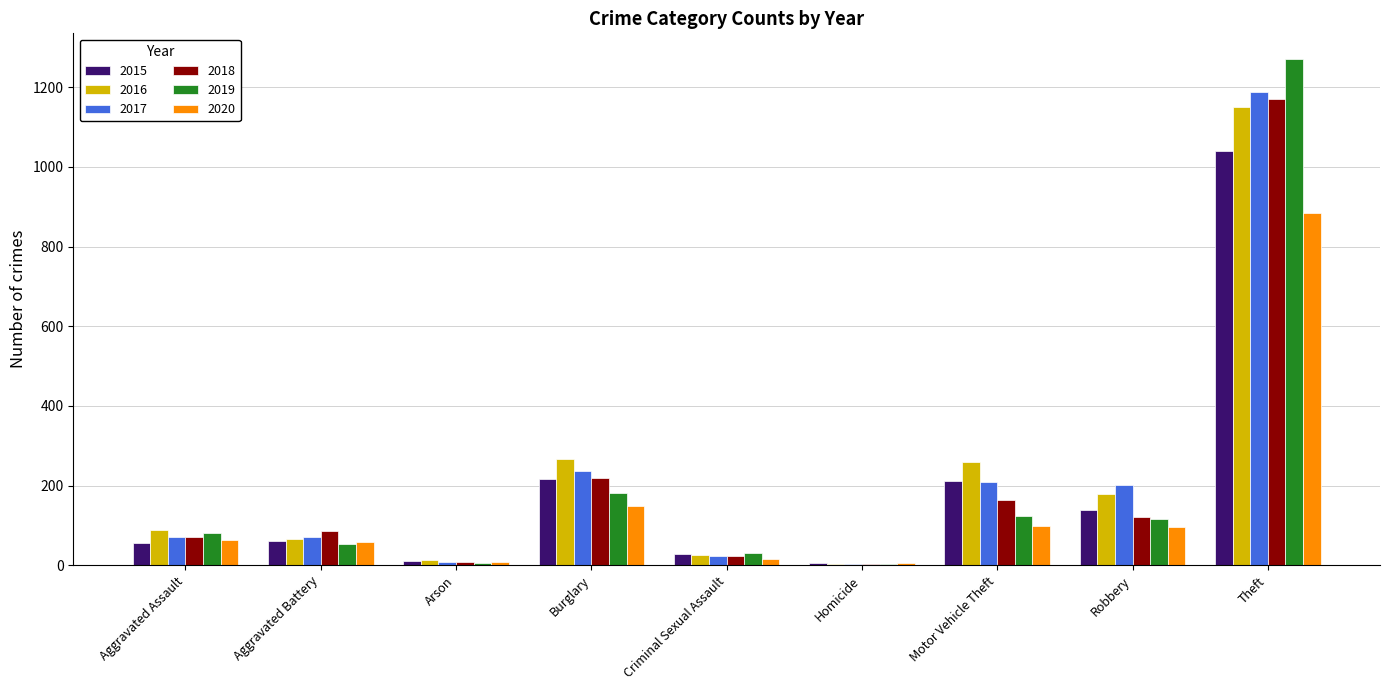

Between Aggravated Assault and Burglary, which series saw the biggest shift?

2016